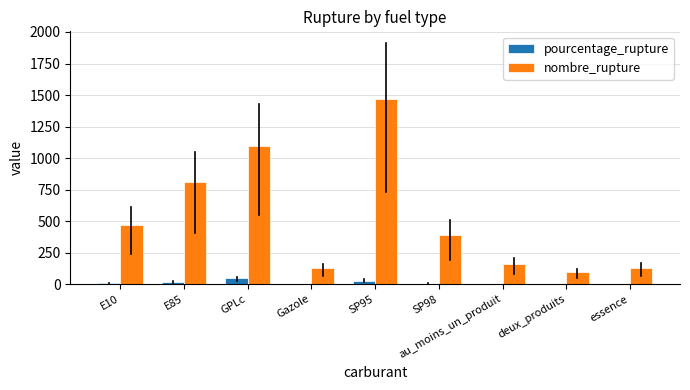

Is the value of pourcentage_rupture at SP95 greater than the value of nombre_rupture at E85?

No